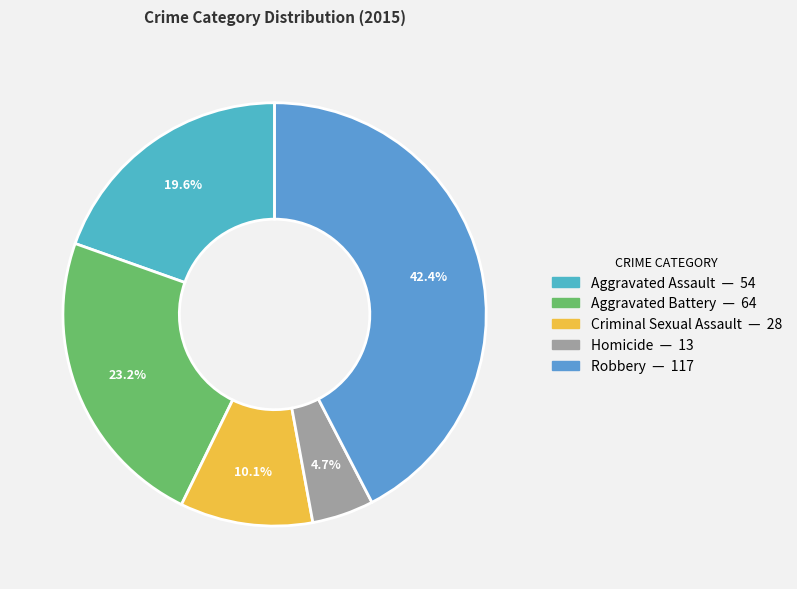

Is the sum of Robbery and Homicide greater than half?

No